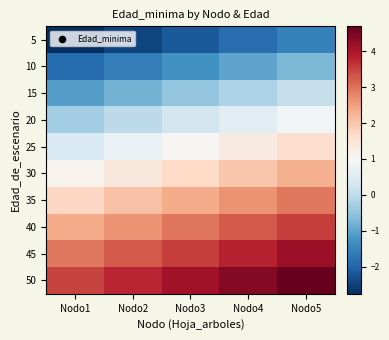

Reading left to right, what are all the values shown in this chart?

5: Nodo1=-2.8	Nodo2=-2.5	Nodo3=-2.2	Nodo4=-1.9	Nodo5=-1.6
10: Nodo1=-1.9	Nodo2=-1.6	Nodo3=-1.3	Nodo4=-1.0	Nodo5=-0.7
15: Nodo1=-1.1	Nodo2=-0.8	Nodo3=-0.5	Nodo4=-0.2	Nodo5=0.1
20: Nodo1=-0.3	Nodo2=-0.0	Nodo3=0.3	Nodo4=0.6	Nodo5=0.9
25: Nodo1=0.4	Nodo2=0.7	Nodo3=1.0	Nodo4=1.3	Nodo5=1.6
30: Nodo1=1.1	Nodo2=1.4	Nodo3=1.7	Nodo4=2.0	Nodo5=2.3
35: Nodo1=1.8	Nodo2=2.0	Nodo3=2.4	Nodo4=2.6	Nodo5=3.0
40: Nodo1=2.4	Nodo2=2.7	Nodo3=3.0	Nodo4=3.3	Nodo5=3.6
45: Nodo1=3.0	Nodo2=3.3	Nodo3=3.6	Nodo4=3.9	Nodo5=4.2
50: Nodo1=3.5	Nodo2=3.8	Nodo3=4.1	Nodo4=4.4	Nodo5=4.7